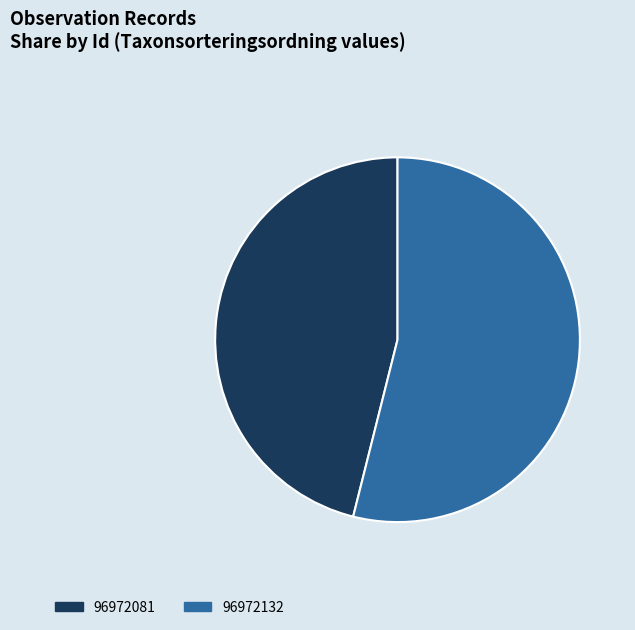

Approximately how many times larger is the value at 96972081 compared to 96972132?

0.9